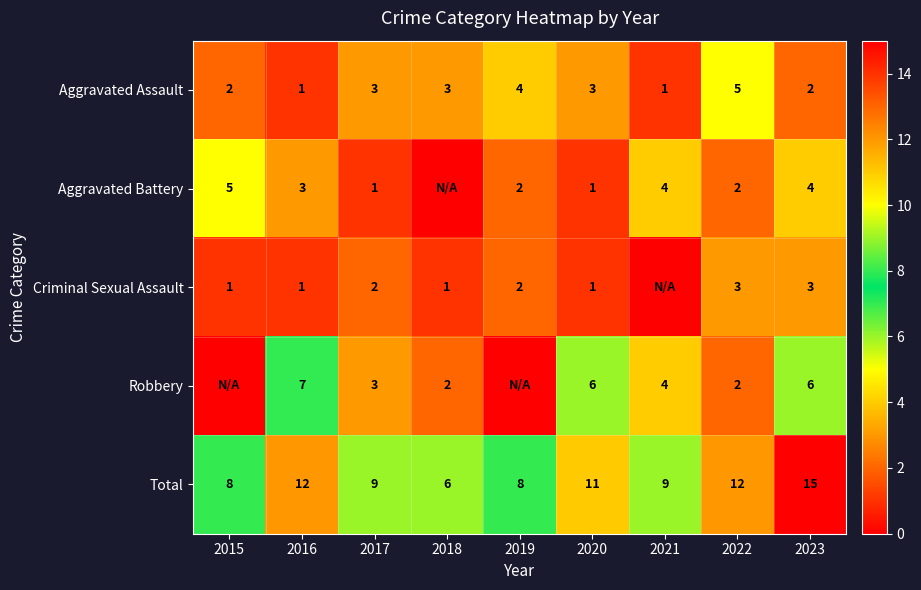

What is the sum of the Robbery values at 2017 and 2016?

10